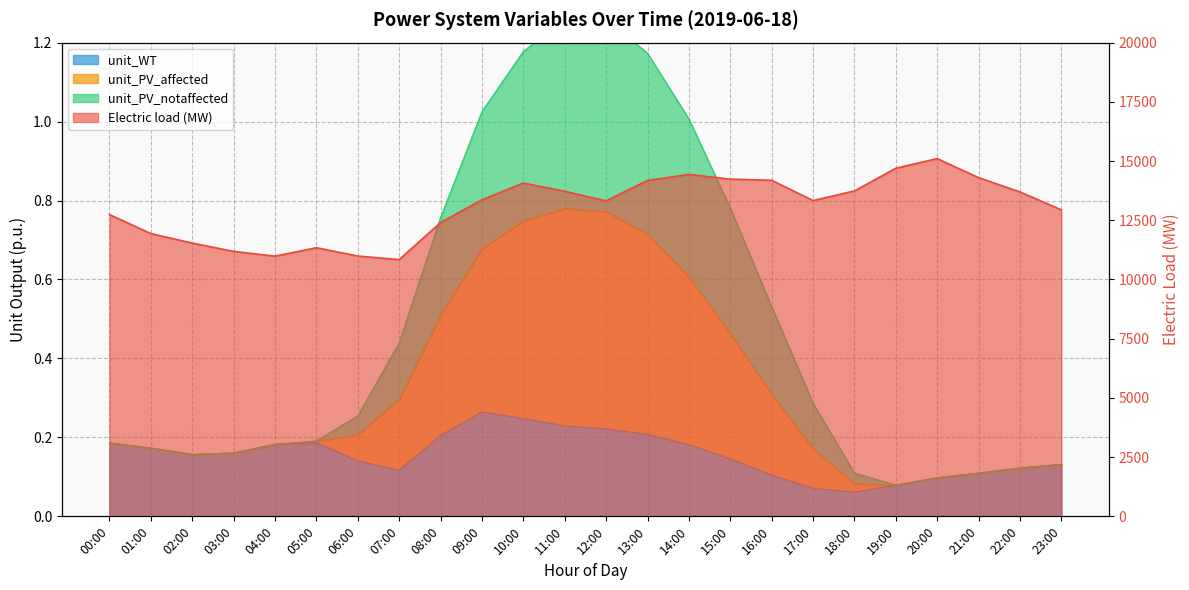

True or false: unit_PV_affected has more than 1 points higher than both neighbors.

False